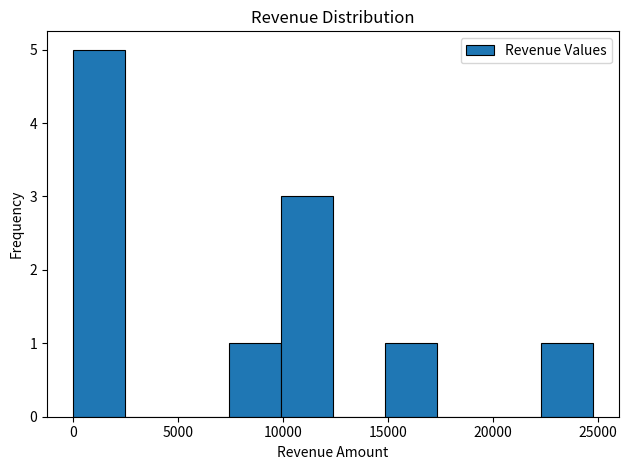

What is the height of the bar covering 7500 to 10000 on the x-axis? Neither the bar edges nor the heights are printed on the chart, so give them approximately, as read against the axes.

1